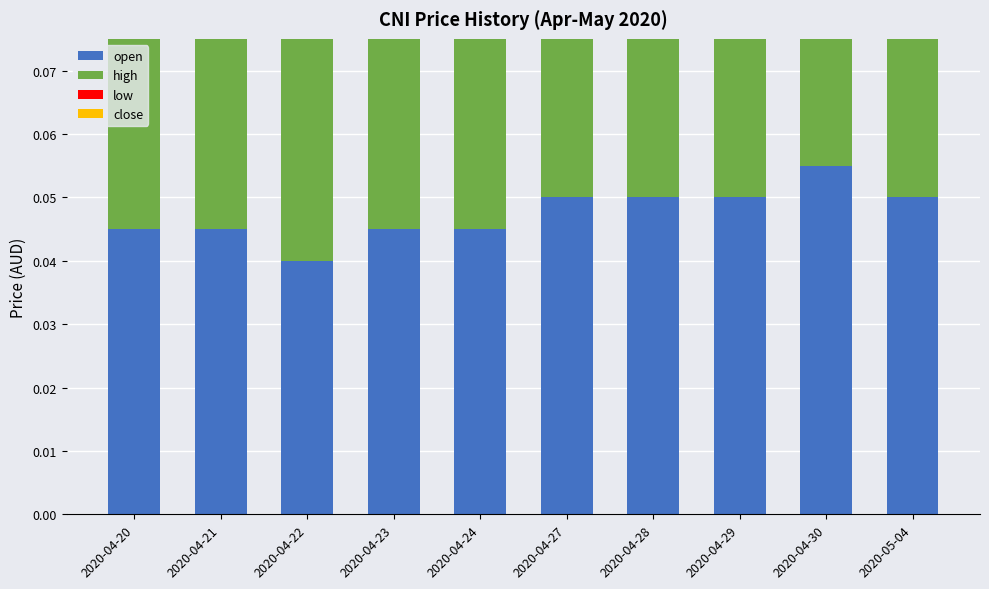

List the labels in order of open value, largest first.

2020-04-30, 2020-04-27, 2020-04-28, 2020-04-29, 2020-05-04, 2020-04-20, 2020-04-21, 2020-04-23, 2020-04-24, 2020-04-22